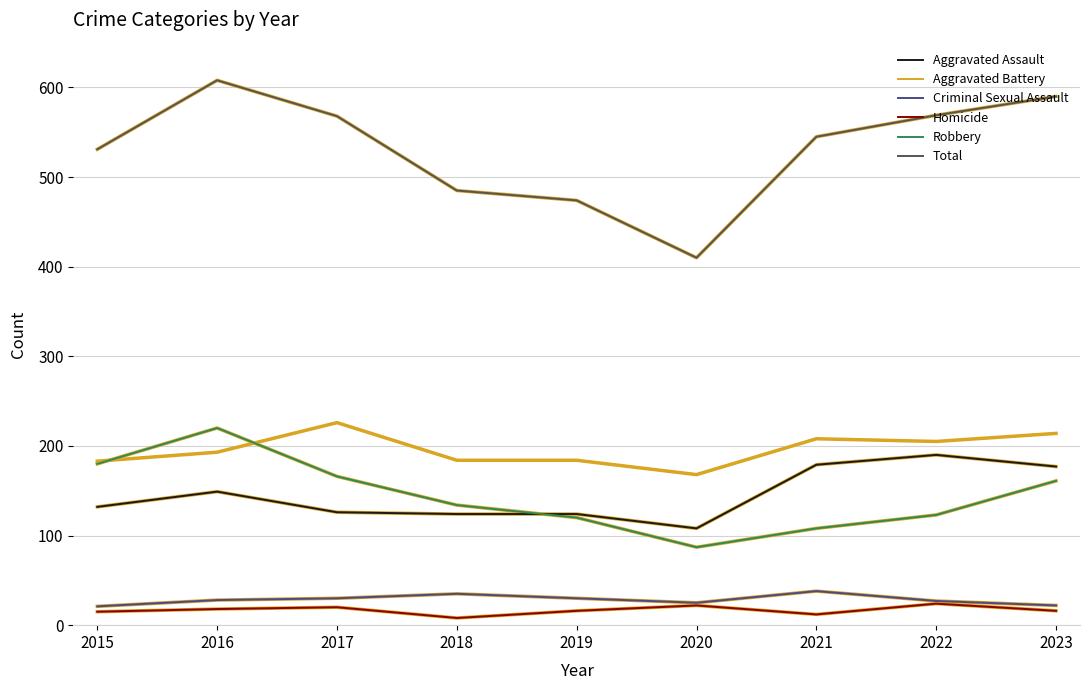

Which series has the largest total across all categories?

Total